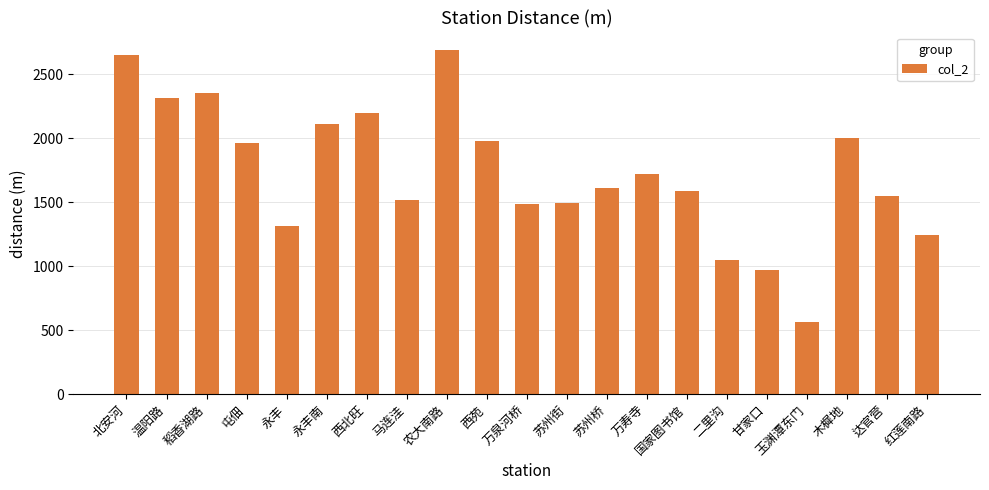

The chart shows a value of 957 at 万泉河桥. True or false?

False